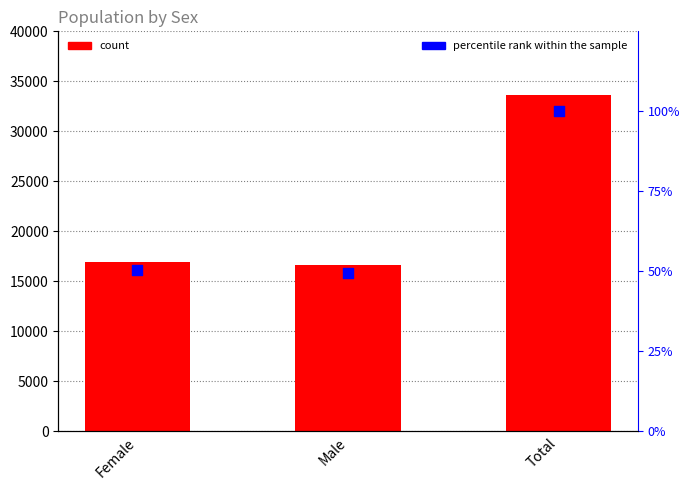

Is the value of percentile rank within the sample at Male greater than the value of Number at Total?

No